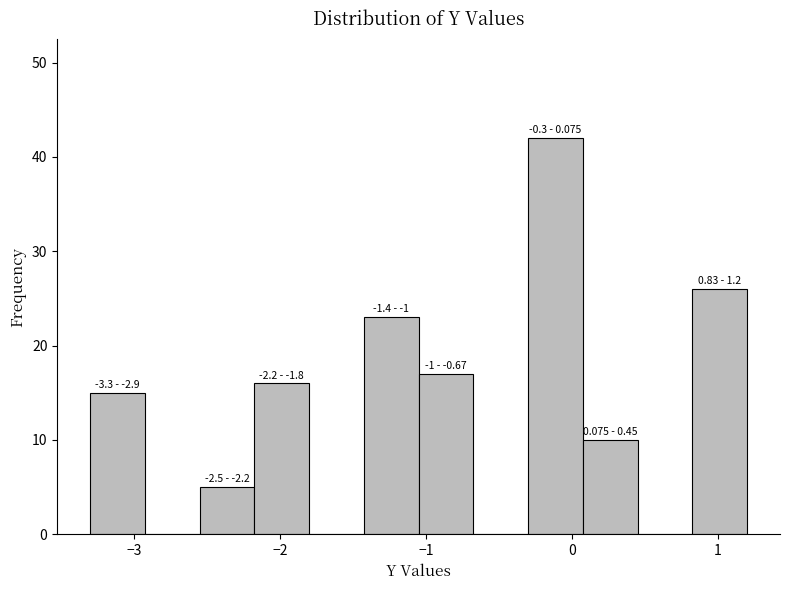

Around what value on the x-axis is the tallest bar? Give the approximate position of its centre, as read against the axis.

-0.1